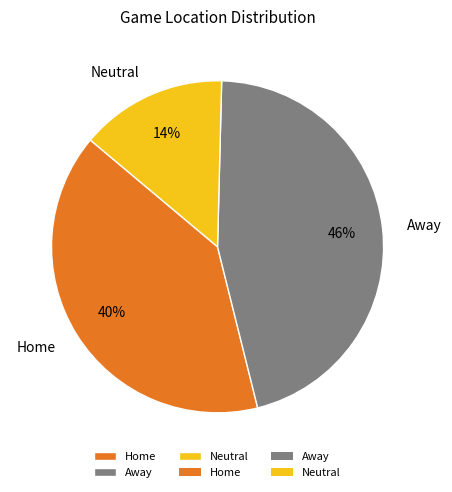

Rank the categories by value from lowest to highest.

Neutral, Home, Away